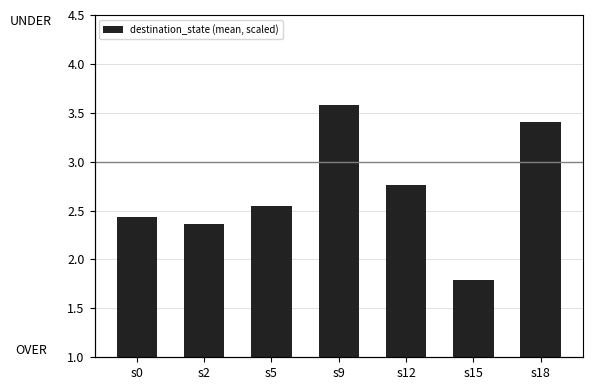

Does the chart contain any negative values?

No